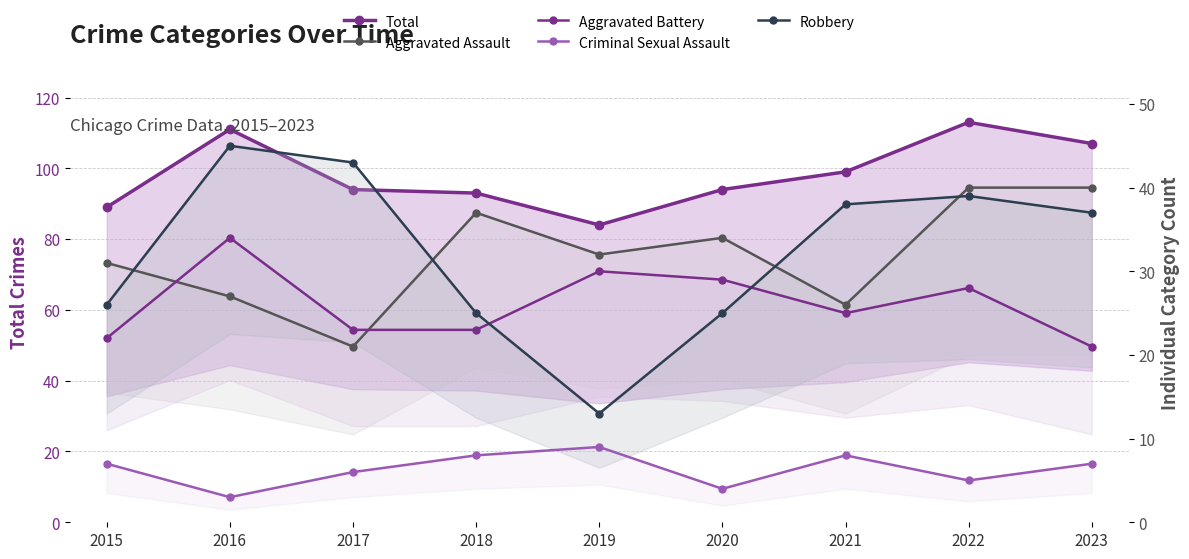

What is the difference between the maximum and minimum values in the Robbery series?

32